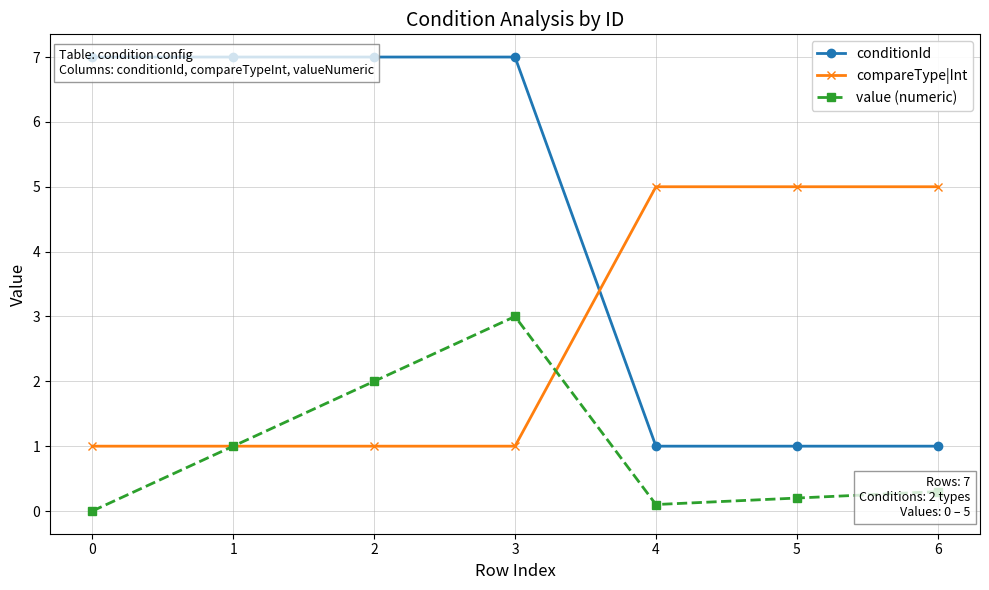

What are all the series names shown in the legend?

conditionId, compareType|Int, value (numeric)